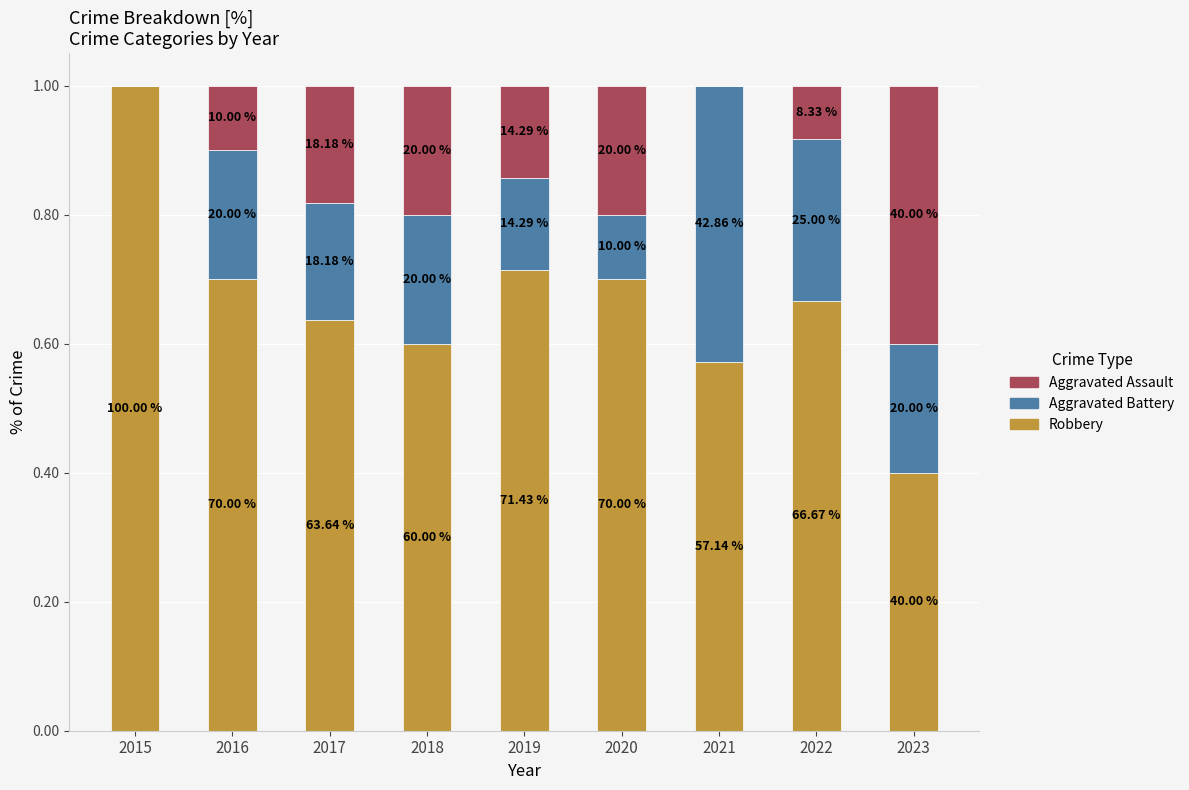

Are the bars horizontal?

No